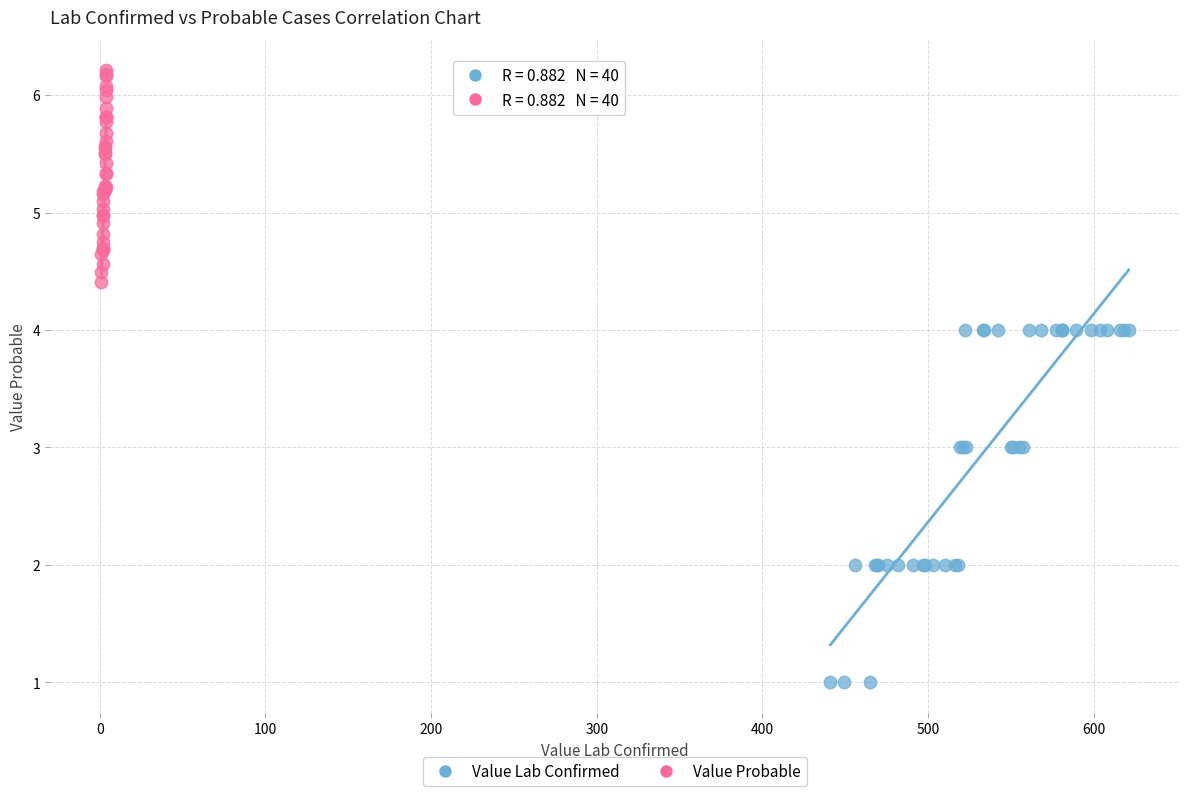

Which series contains the highest Y value?

Value Probable